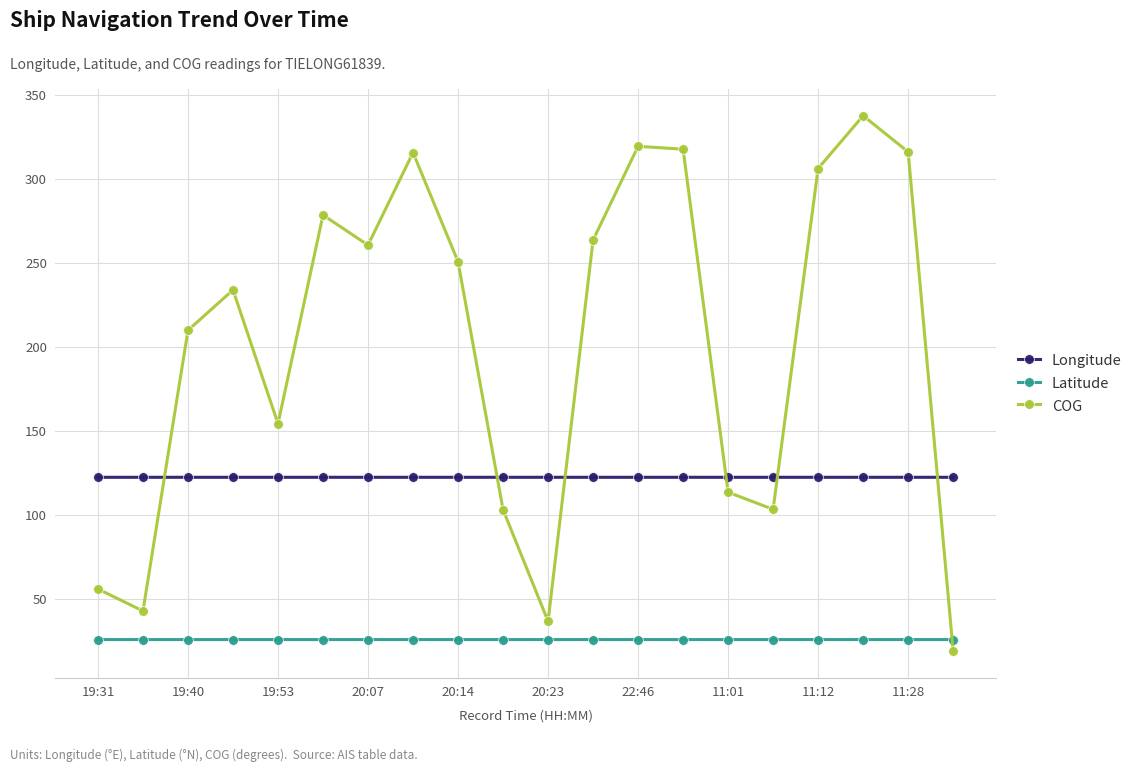

True or false: Longitude has more than 0 interior local peaks.

True